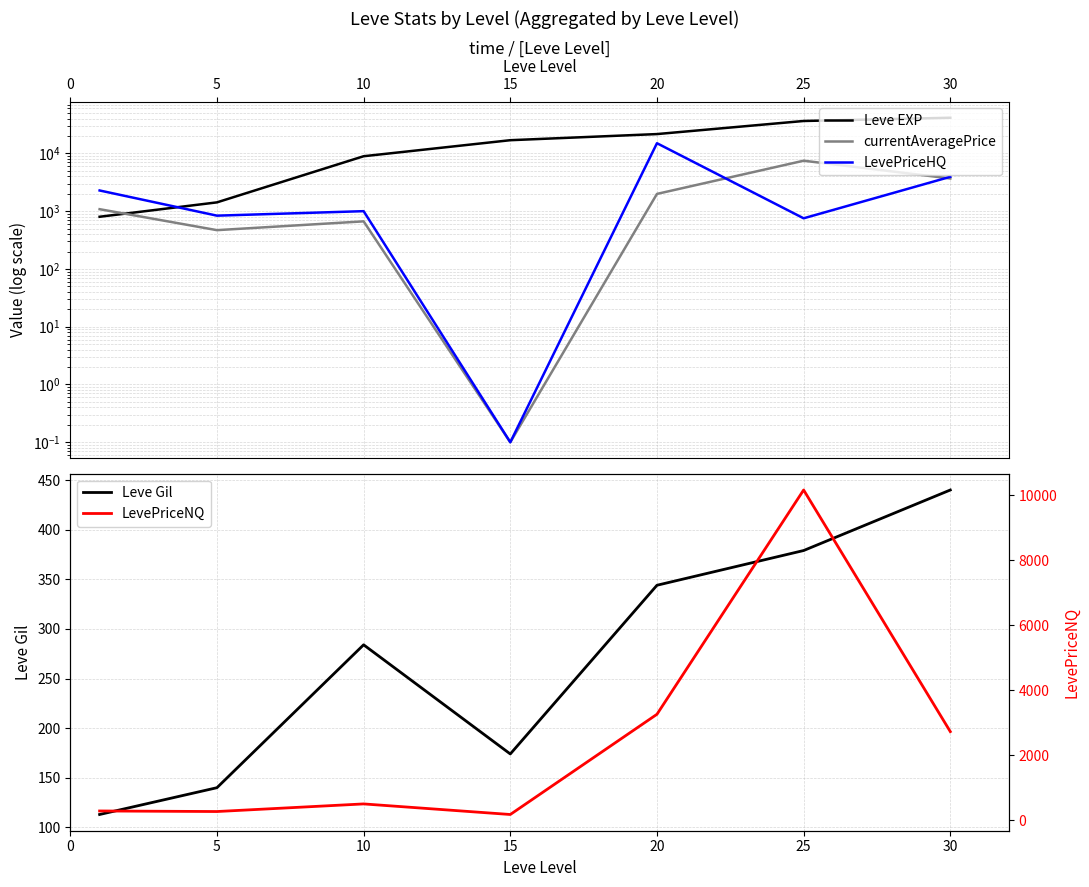

At which label does Leve Gil reach its peak?

30